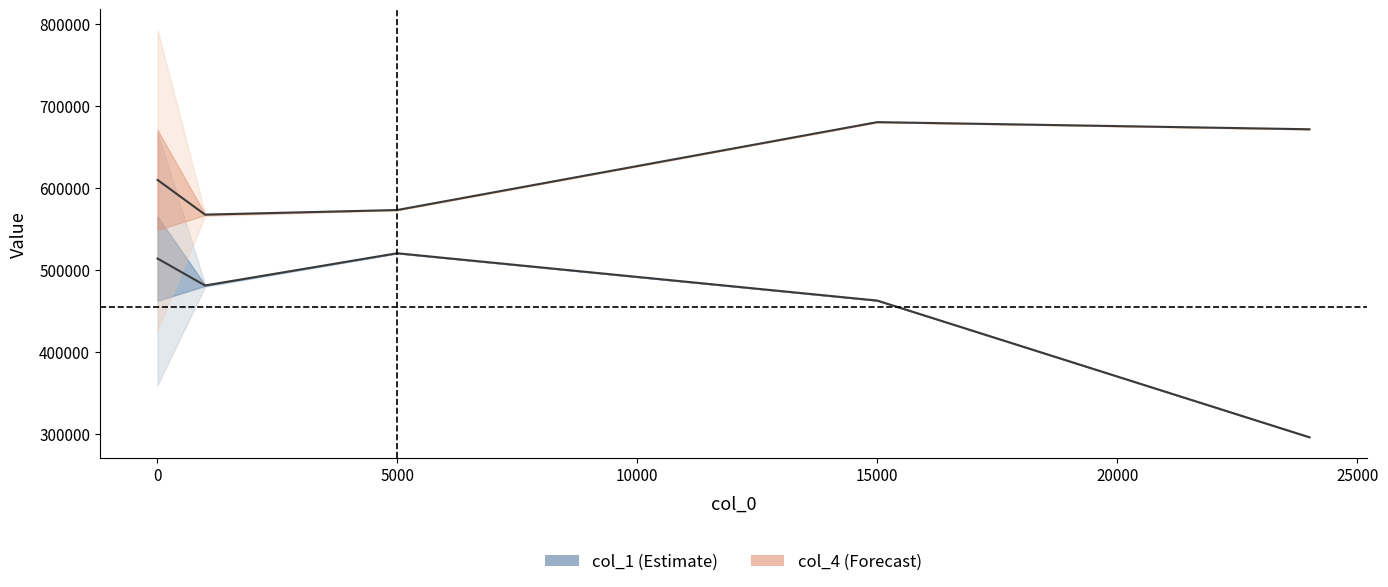

What is the difference between the second highest and second lowest values in the col_1 series?

51228